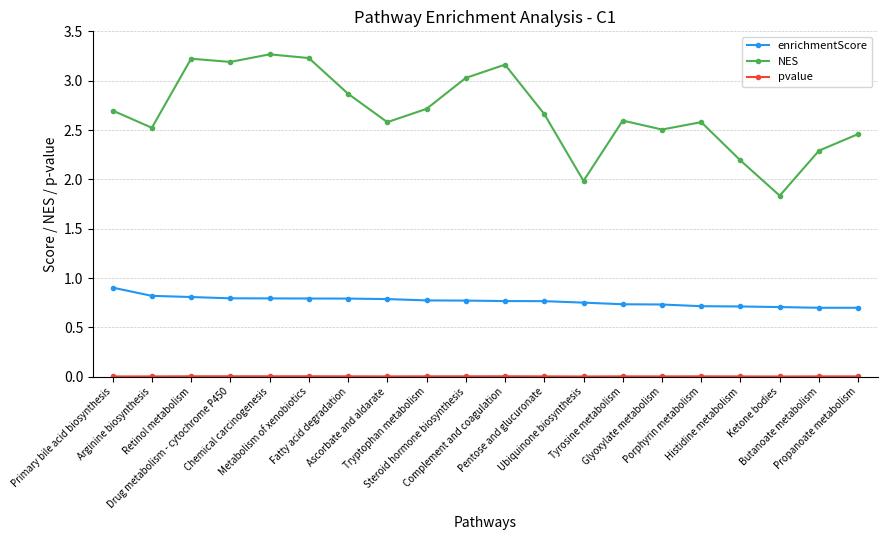

True or false: NES has a value of 3.2 at Ketone bodies.

False